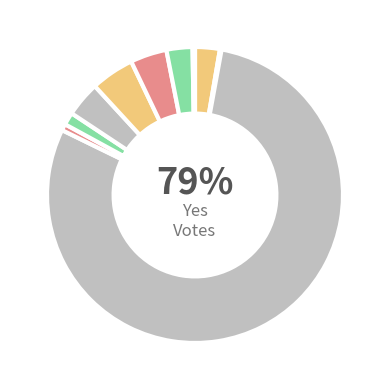

Do Macon and Harrison together represent more than half of the pie?

No